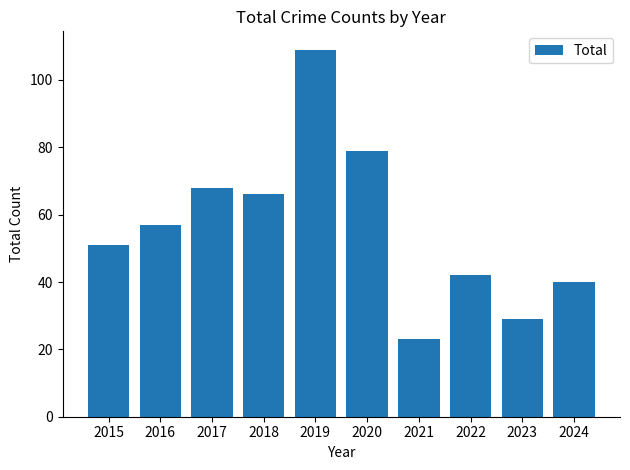

What is the average value?

56